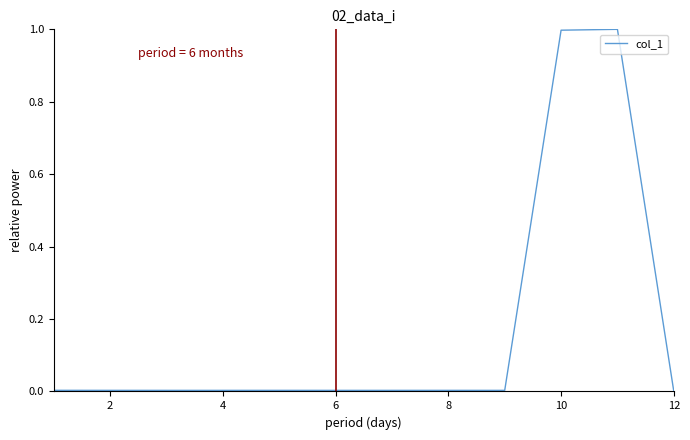

What is the difference between the maximum and minimum values?

1.0